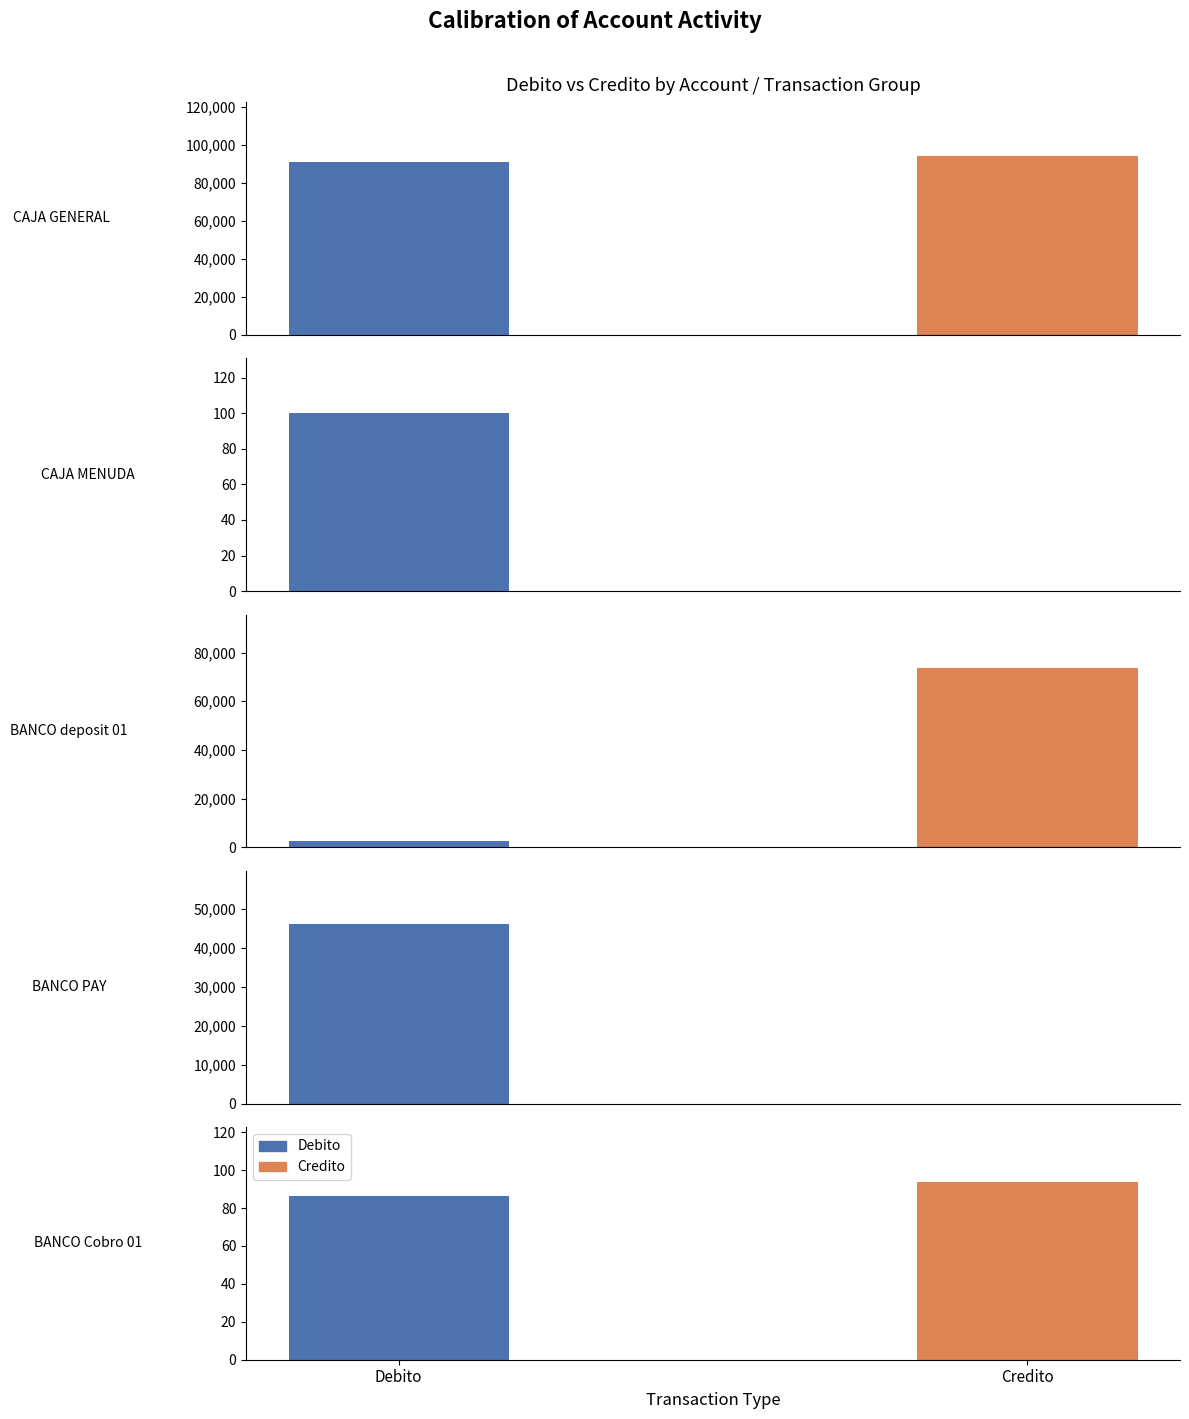

What position from the left is BANCO deposit 01?

3